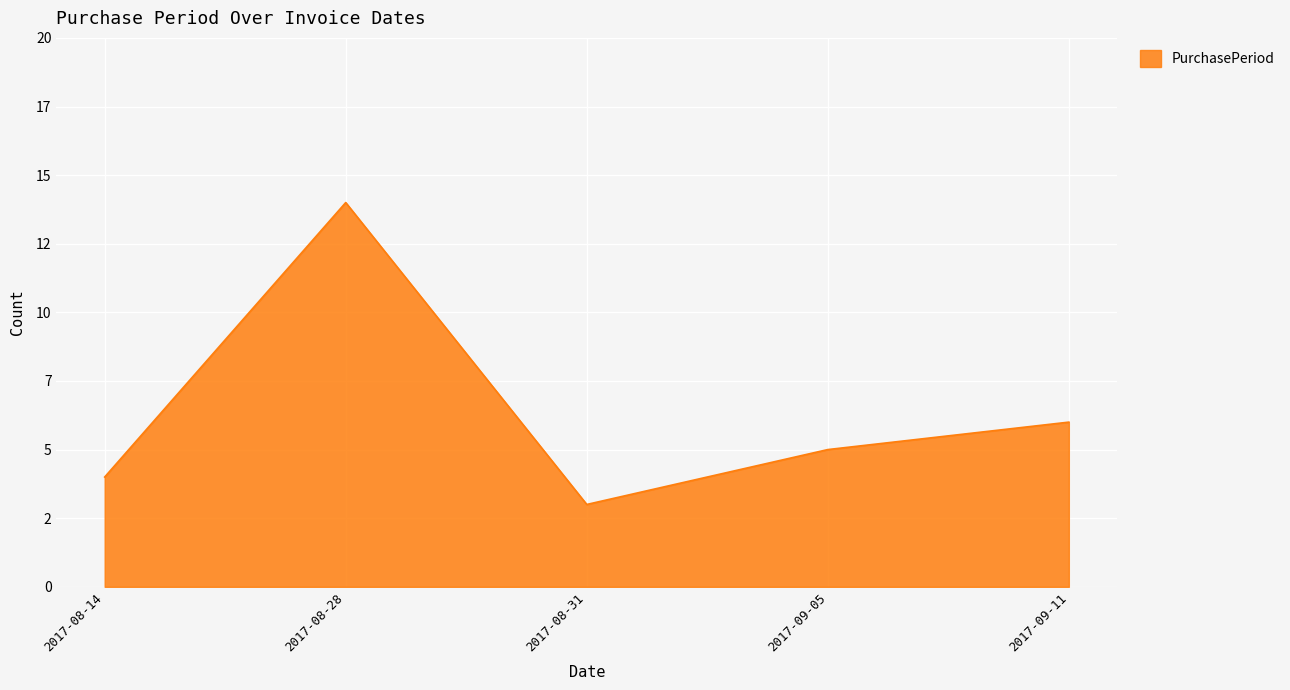

Is it true that the value at 2017-09-05 is 5?

True